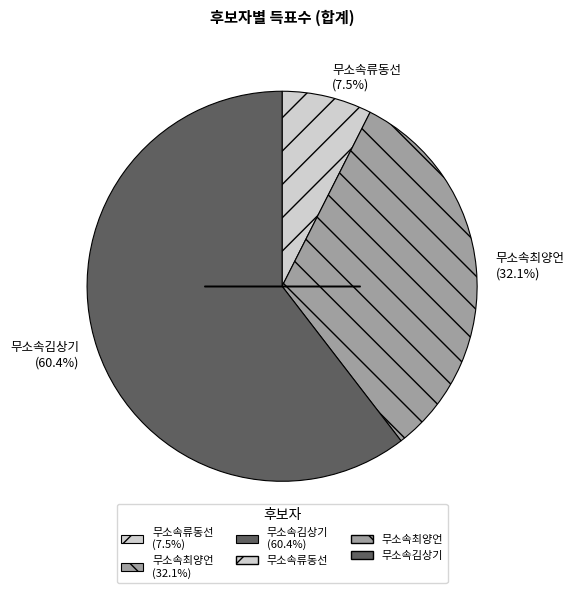

Between 무소속김상기 and 무소속최양언, which is larger?

무소속김상기